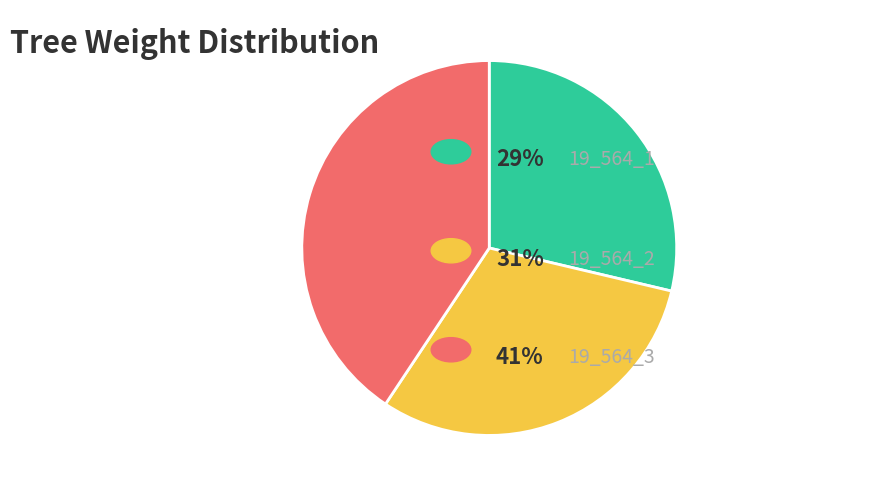

Does any single category account for the majority?

No